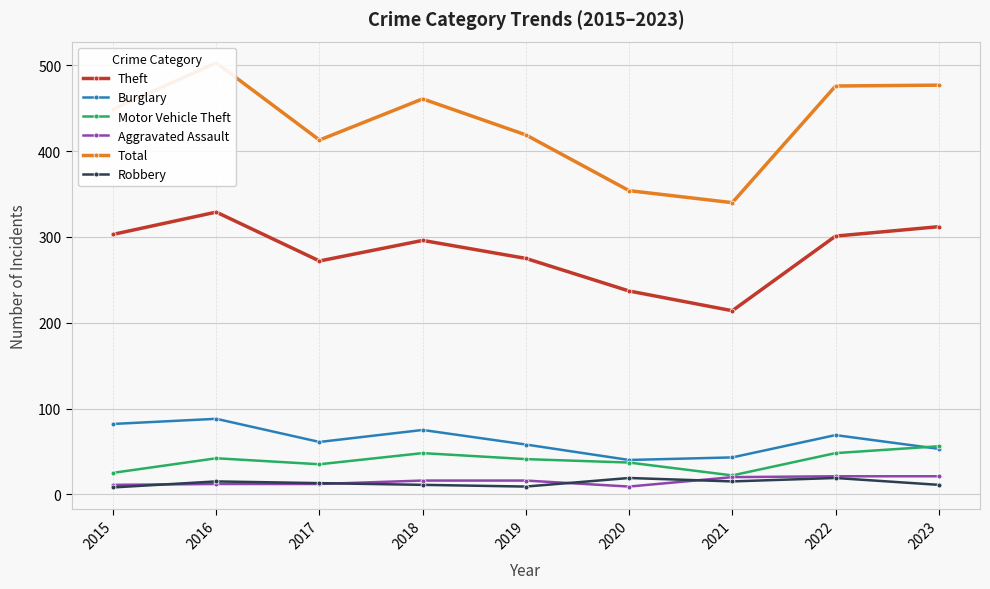

True or false: Theft has more than 1 points higher than both neighbors.

True